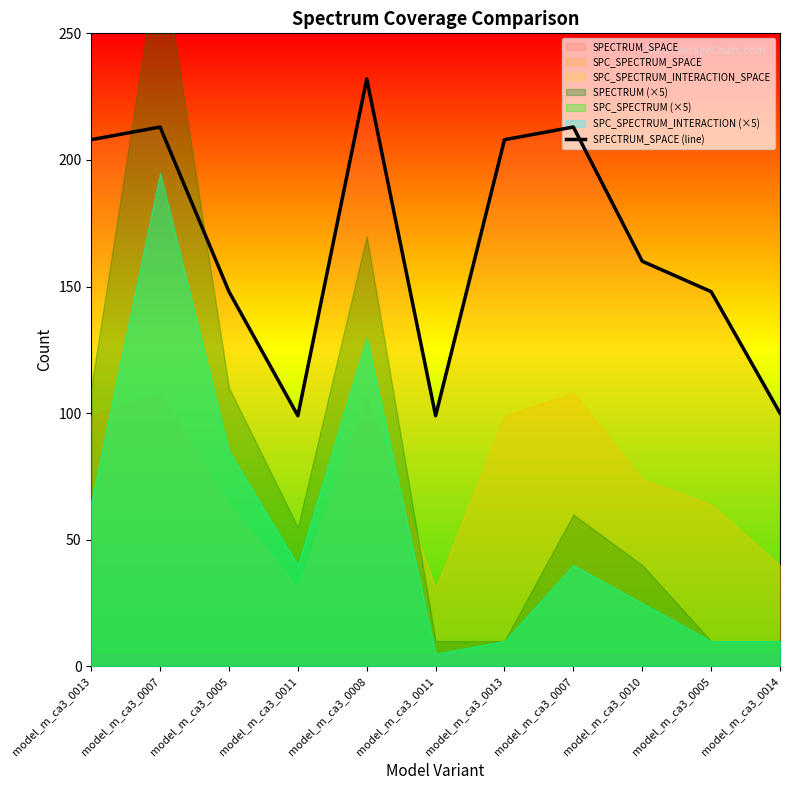

At which label does the data first exceed 160?

model_m_ca3_0013